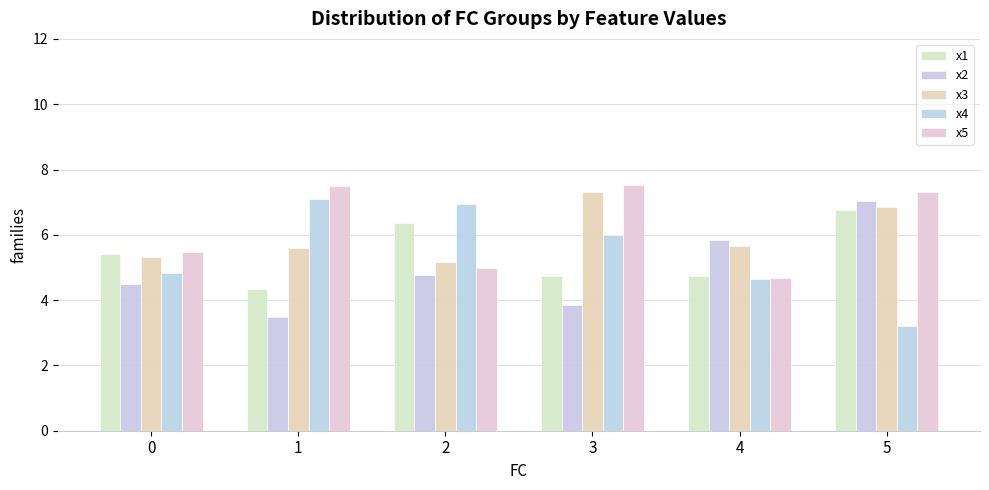

Is the value of x2 at 4 greater than the value of x1 at 0?

Yes